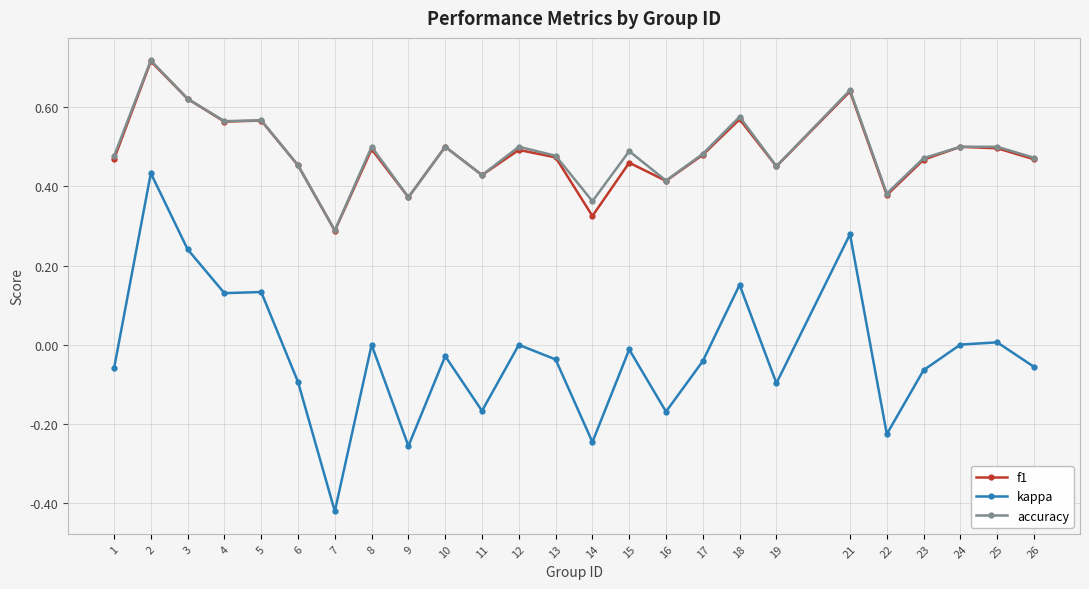

The value of accuracy at 21 is 1.0. True or false?

False